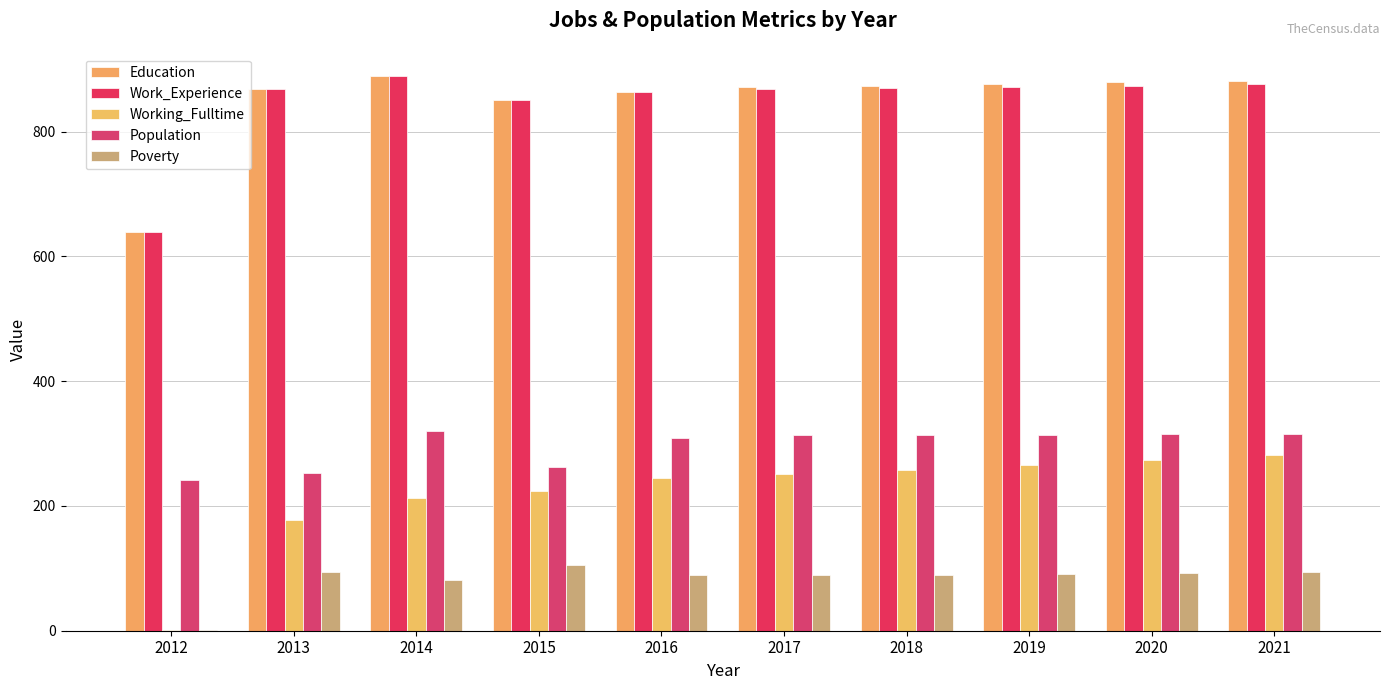

Reading left to right, extract all data points from this chart.

Education: 2012=639	2013=869	2014=890	2015=851	2016=864	2017=872	2018=874	2019=876	2020=879	2021=881
Work_Experience: 2012=639	2013=869	2014=890	2015=851	2016=864	2017=868	2018=870	2019=872	2020=874	2021=876
Working_Fulltime: 2012=1	2013=177	2014=212	2015=224	2016=245	2017=251	2018=258	2019=266	2020=273	2021=281
Population: 2012=241	2013=253	2014=320	2015=263	2016=309	2017=313	2018=313	2019=314	2020=315	2021=316
Poverty: 2012=1	2013=94	2014=81	2015=106	2016=90	2017=89	2018=90	2019=91	2020=92	2021=94